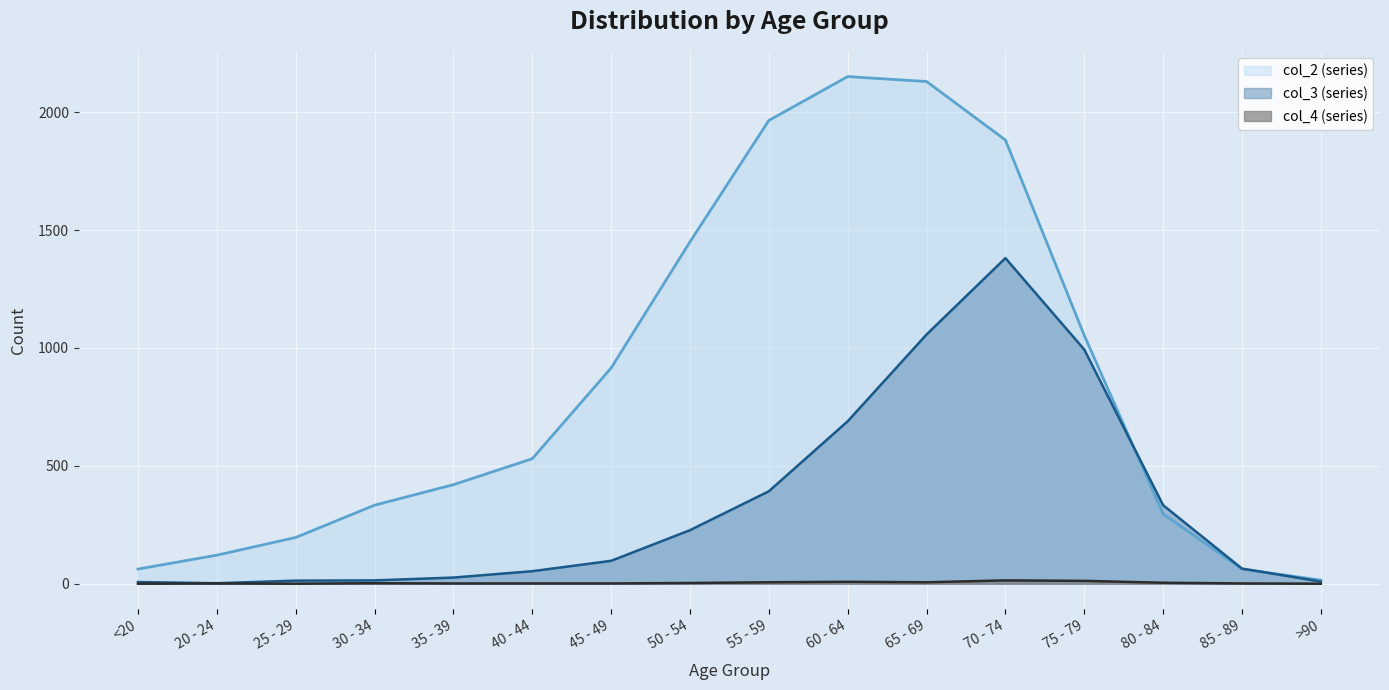

Which series has the widest spread of values?

col_2 line